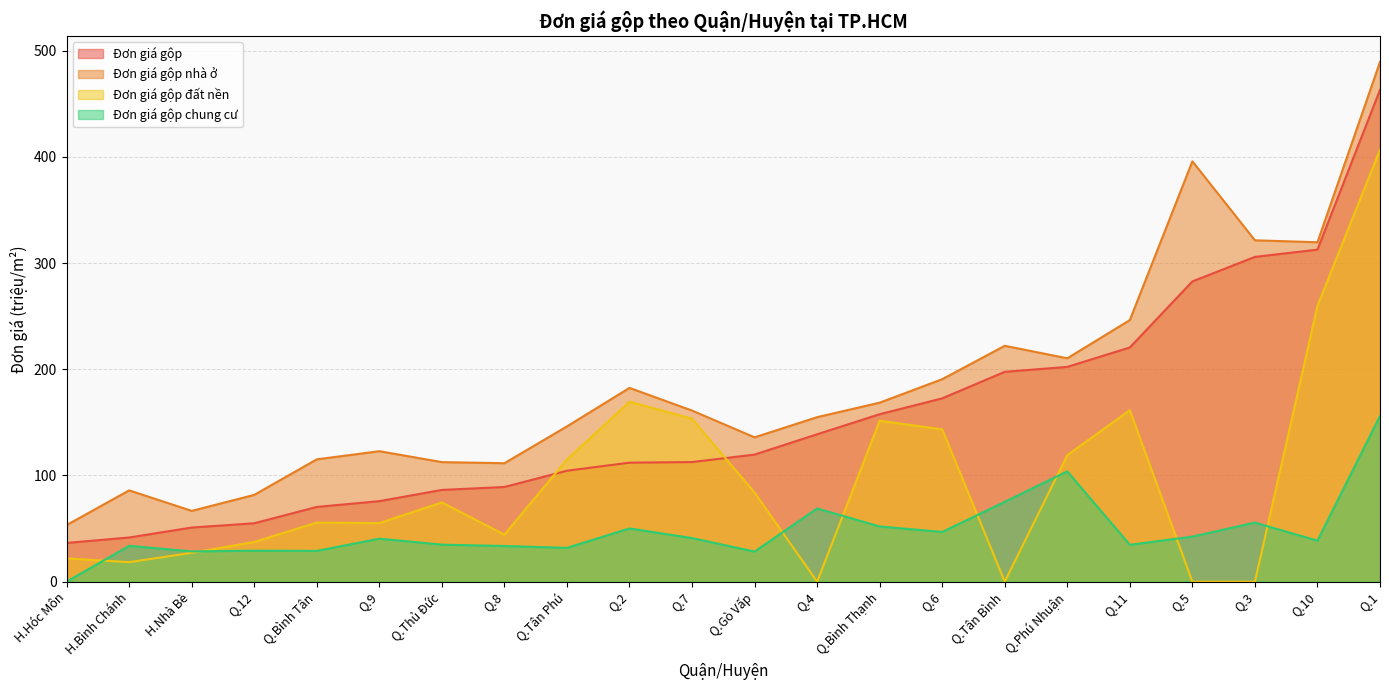

Count the number of categories in the chart.

22